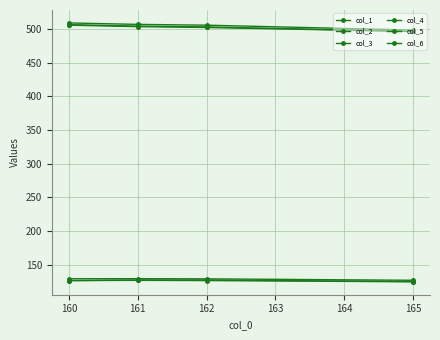

Reading right to left, list all the values displayed in this chart.

col_1: 496.8	503.5	504.7	506.9
col_2: 126.6	128.7	129.0	128.9
col_3: 498.8	506.1	507.3	509.4
col_4: 124.7	127.0	127.0	126.1
col_5: 496.7	502.6	503.9	506.1
col_6: 124.4	126.2	126.5	126.1